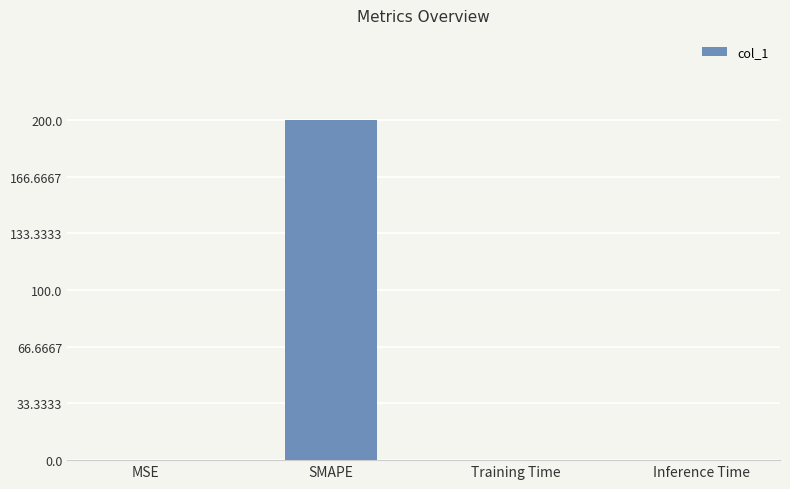

True or false: the data shows 95.7 at SMAPE.

False